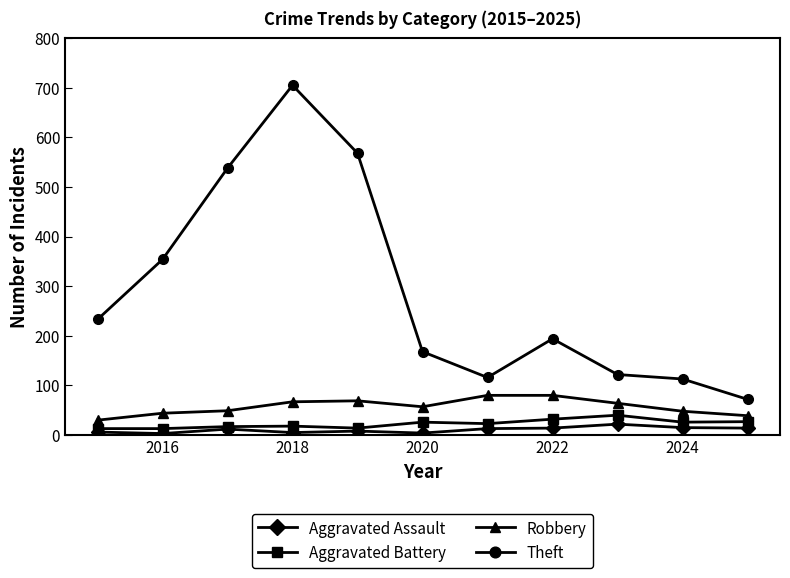

True or false: Aggravated Assault and Theft cross at least once.

False